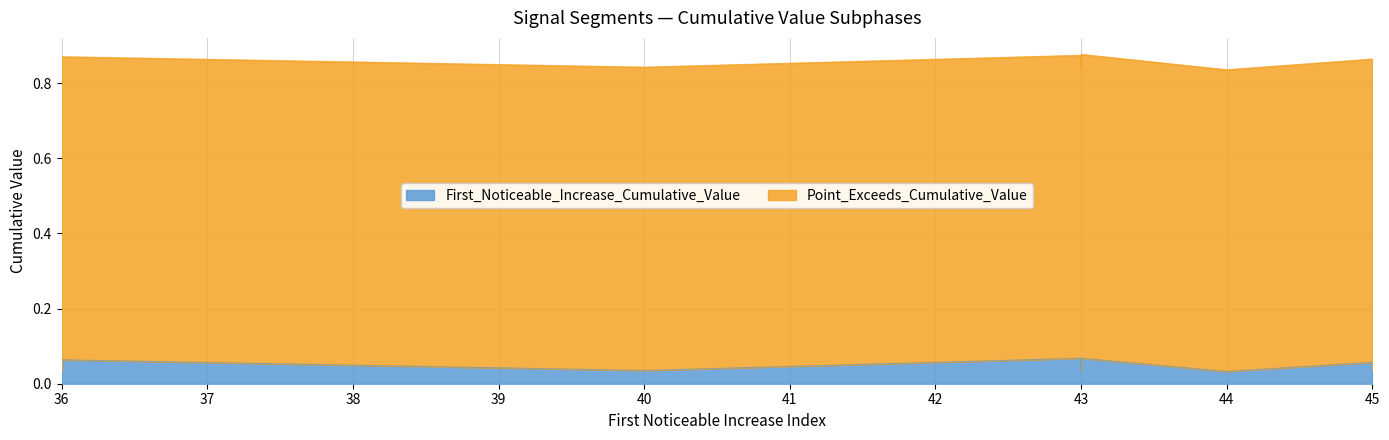

How many lines are shown in the chart?

2